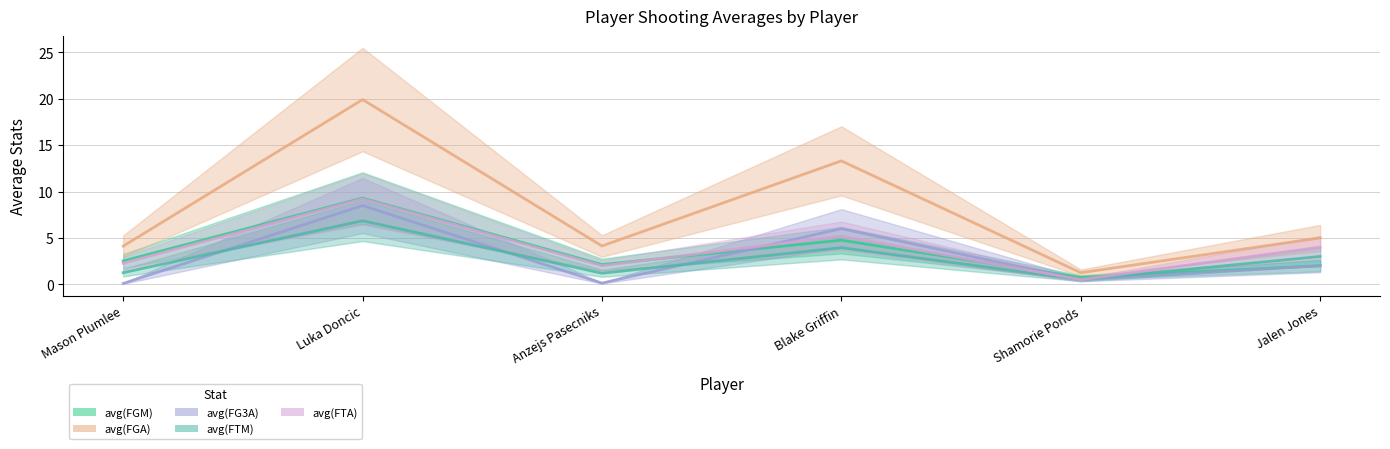

What is the label of the 3rd point from the left?

Anzejs Pasecniks